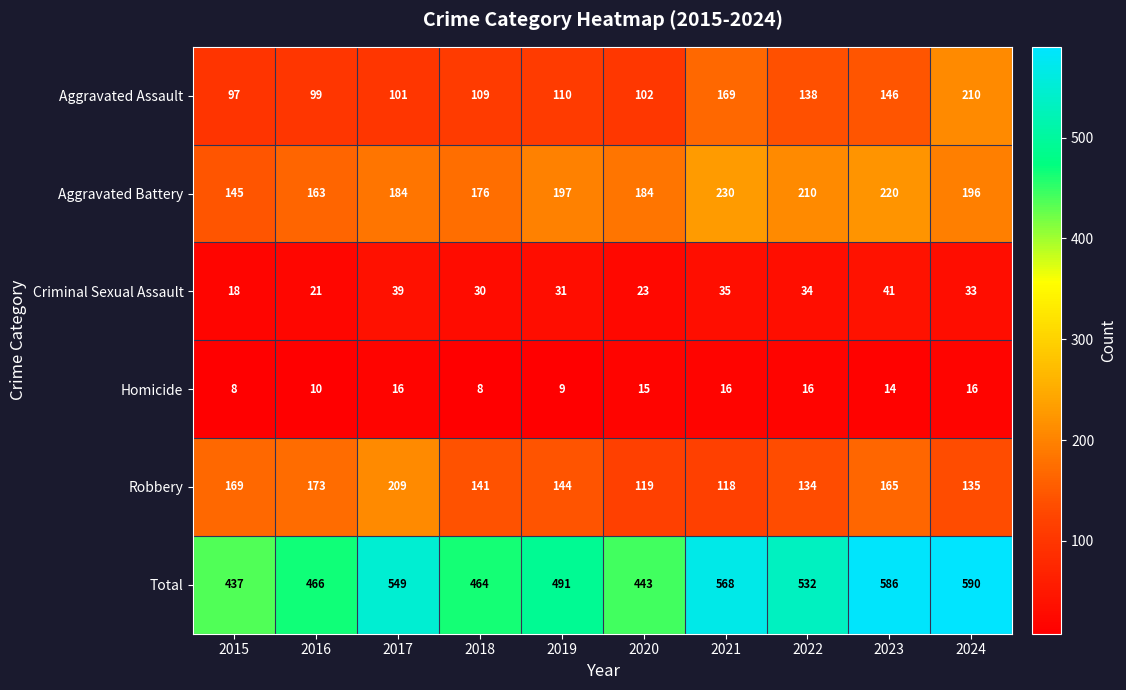

What is the total value across all series at 2022?

1064